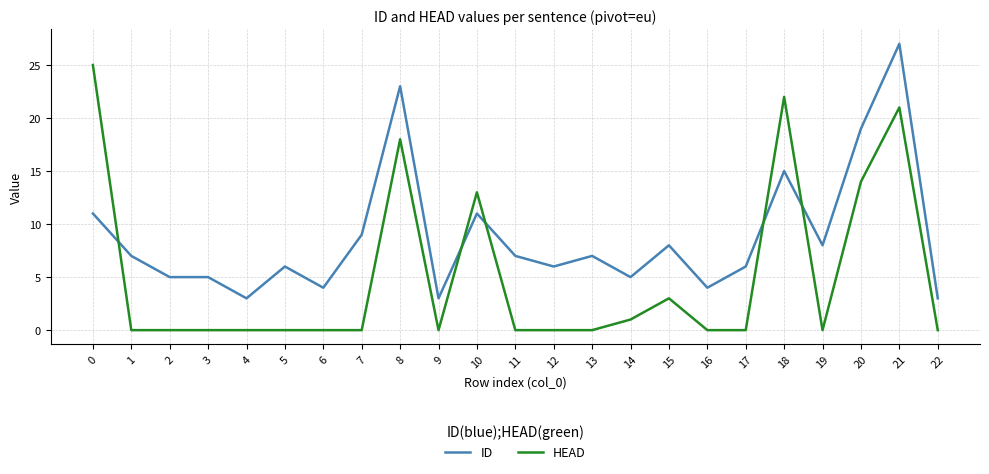

At which label does ID reach its peak?

21